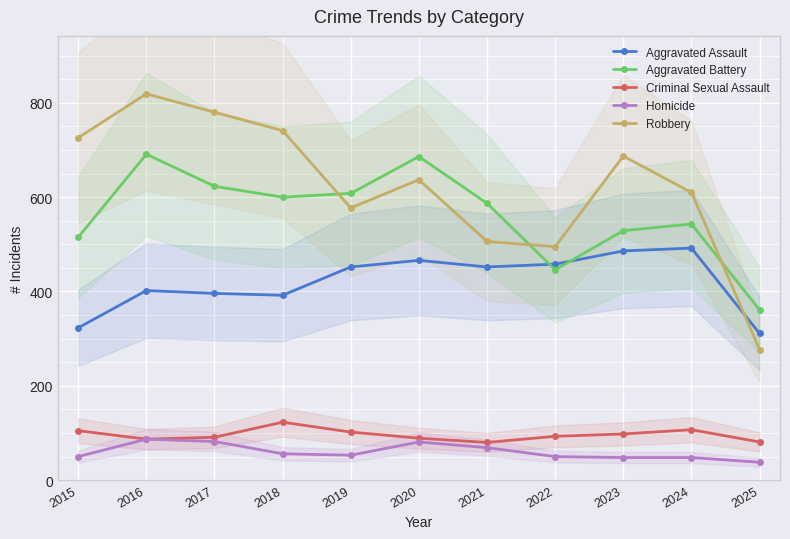

Which series has the largest total across all categories?

Robbery